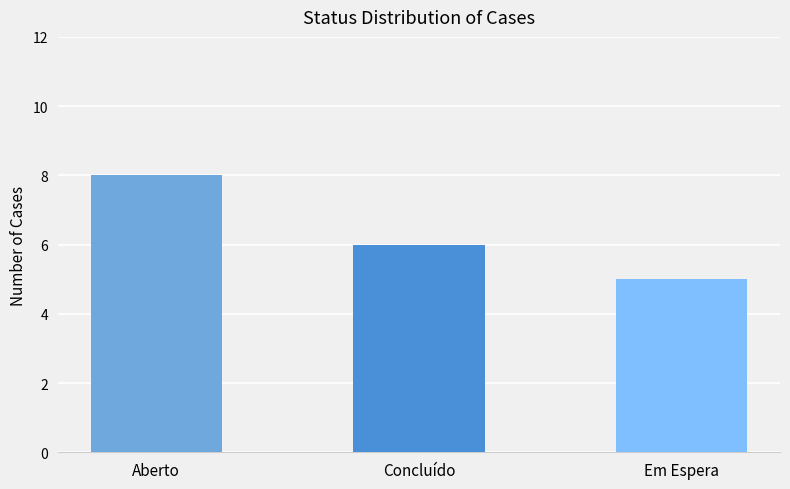

The chart shows a value of 8 at Aberto. True or false?

True